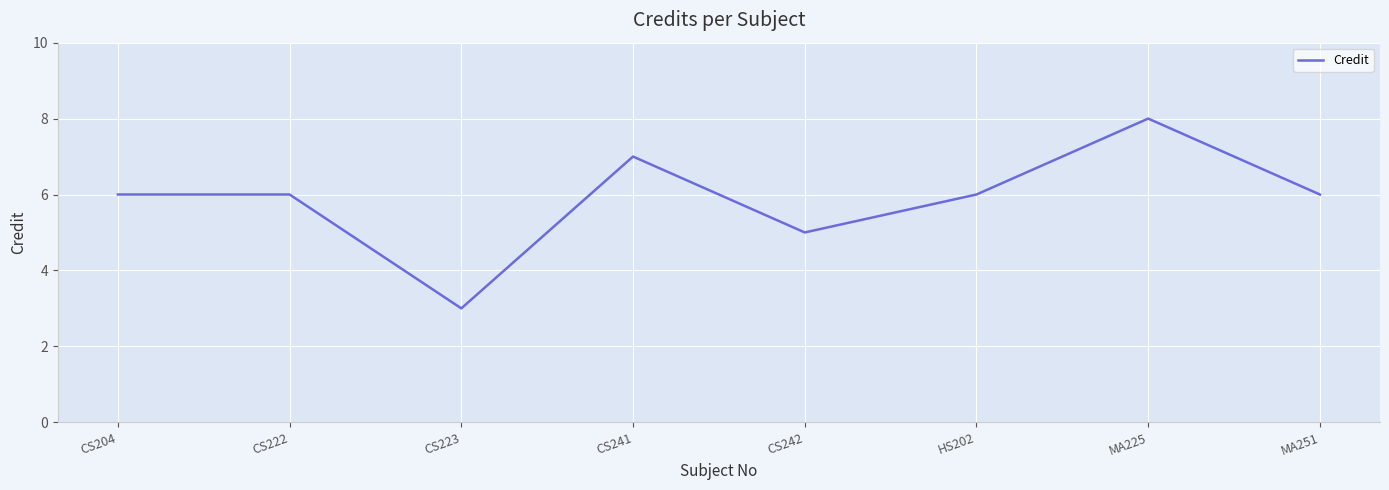

What is the minimum value shown in the chart?

3